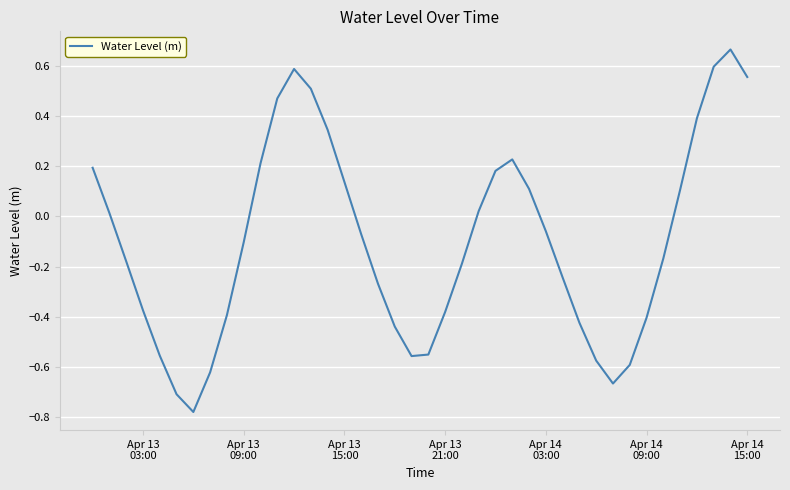

What is the difference between the maximum and minimum values?

1.4